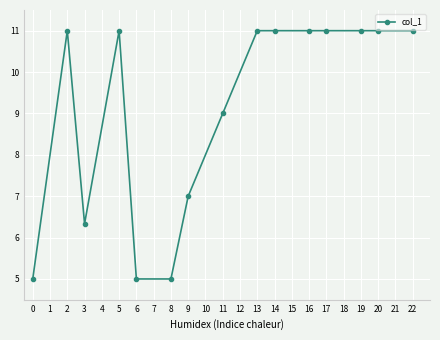

Reading right to left, what are all the values shown in this chart?

11.0	11.0	11.0	11.0	11.0	11.0	11.0	9.0	7.0	5.0	5.0	11.0	6.3	11.0	5.0